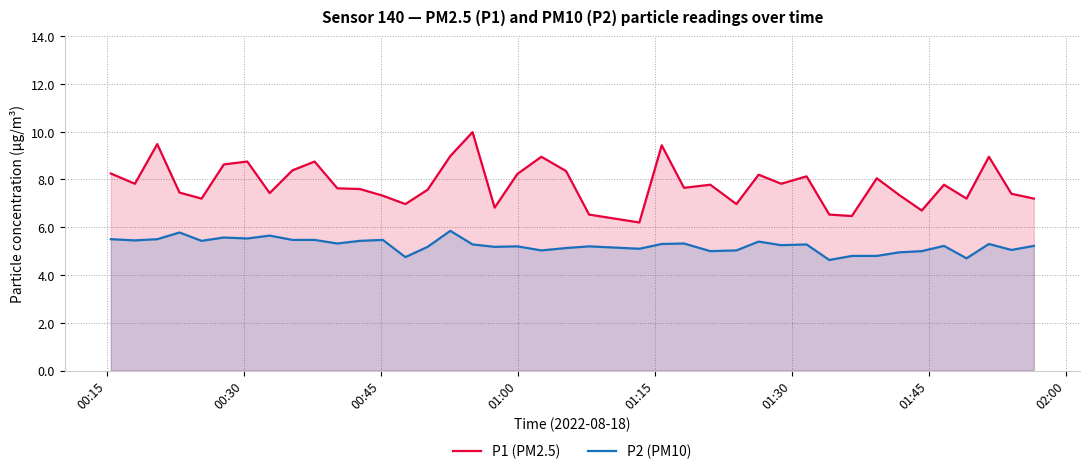

Rank the series by their maximum value, from lowest to highest.

P2 (PM10), P1 (PM2.5)